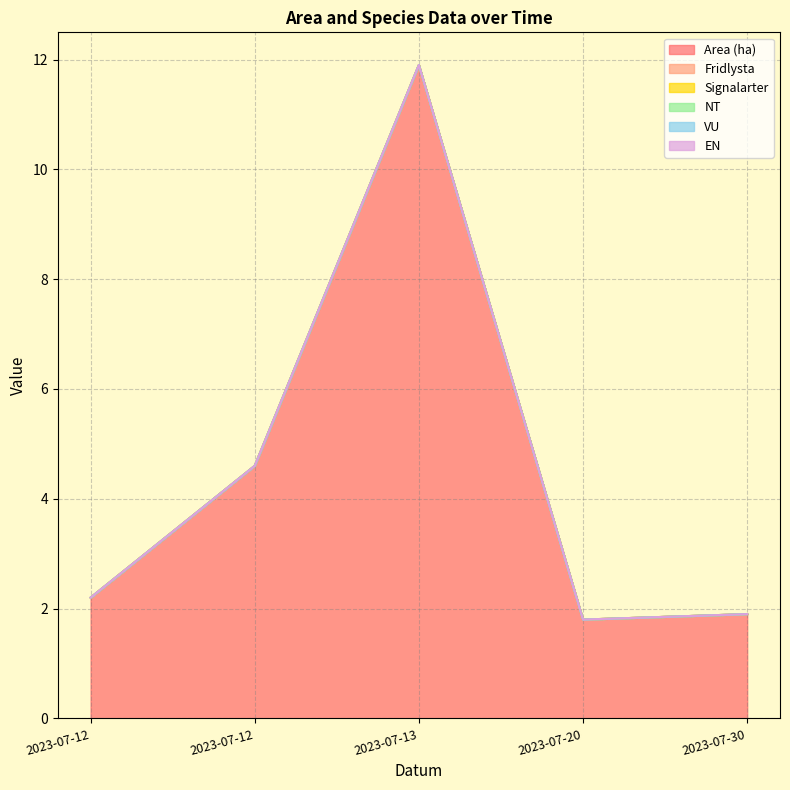

Is it true that Area (ha) equals 2.2 at 2023-07-12?

True